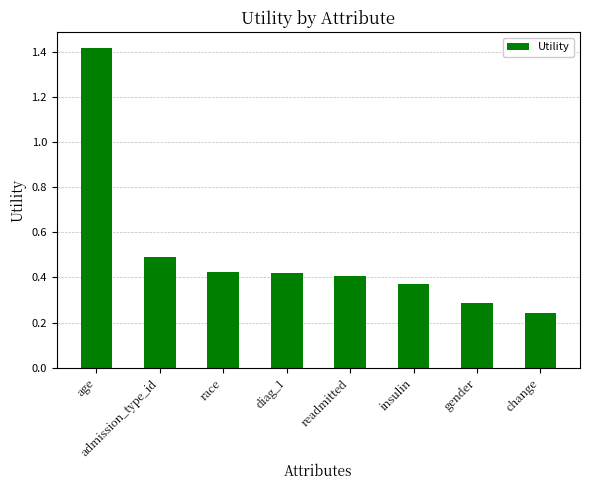

What is the difference between the maximum and minimum values?

1.2